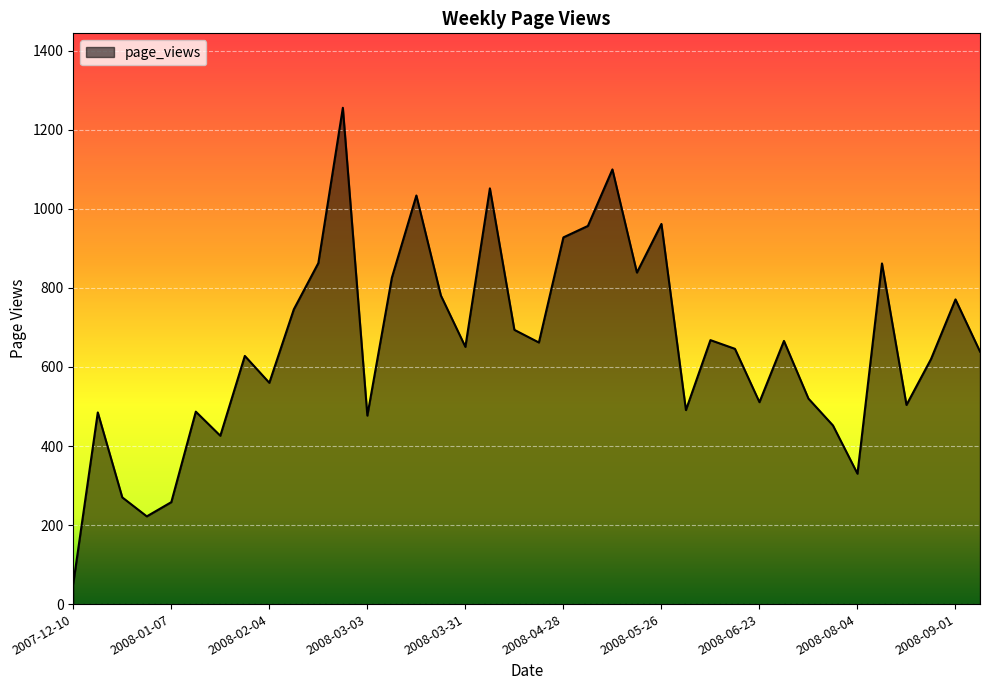

What is the greatest value displayed?

1256